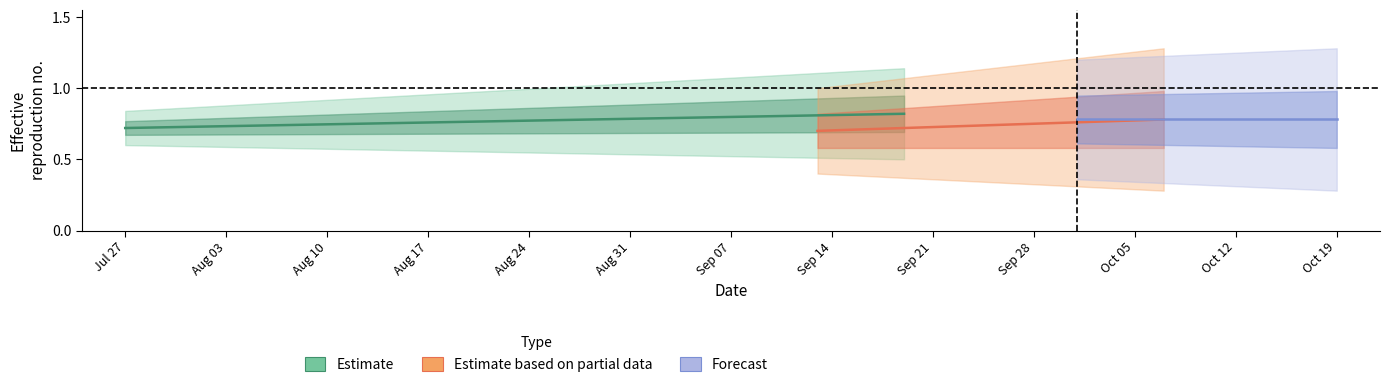

Is this an area chart (filled region under the line)?

No